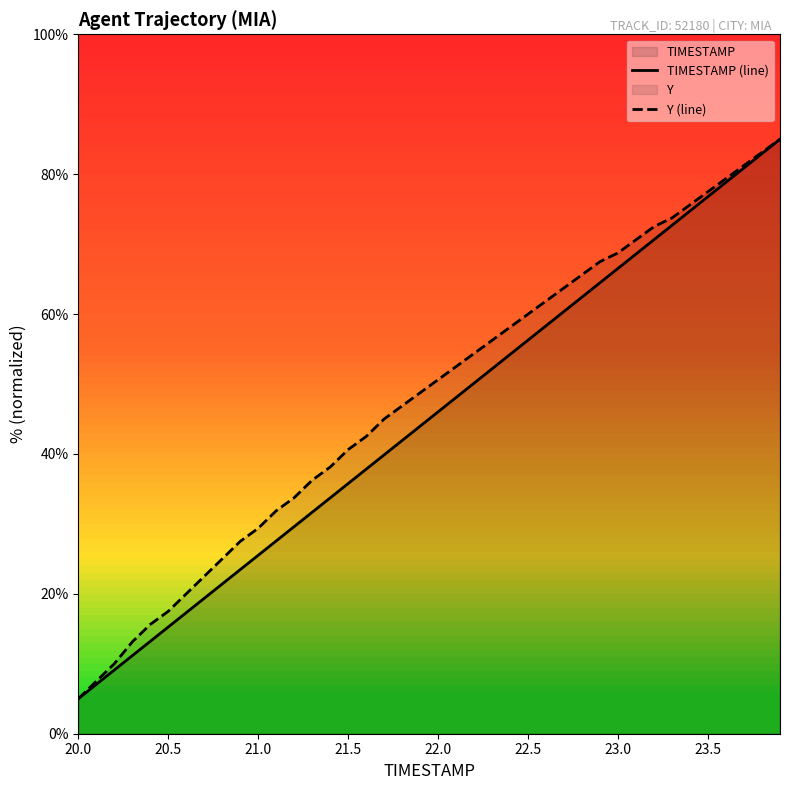

Between 21.0 and 22.5, which series saw the biggest shift?

TIMESTAMP (line)